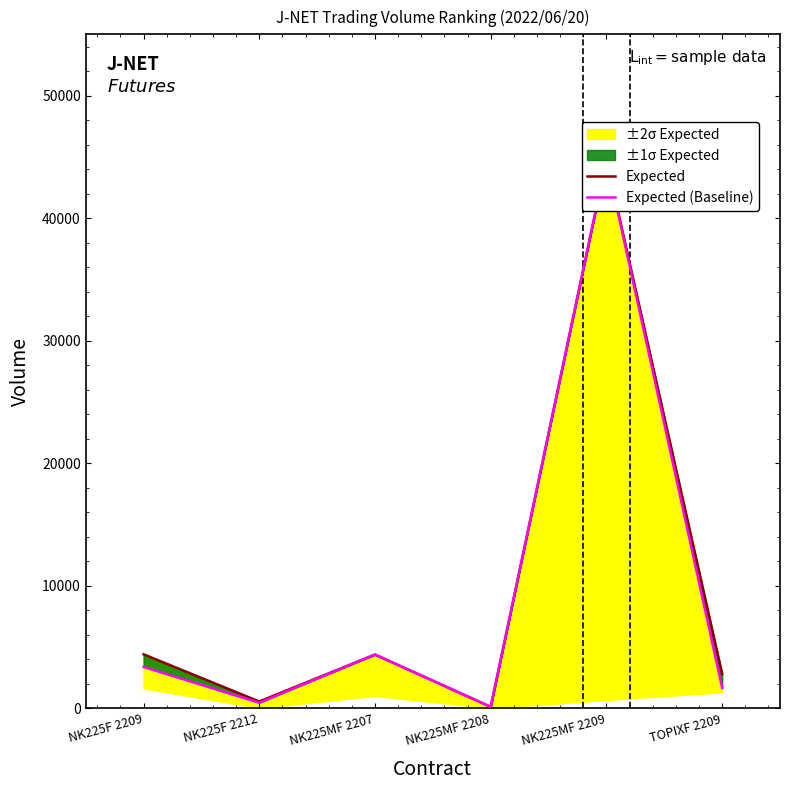

At which category does Expected (Baseline) reach its first local peak?

NK225MF 2207